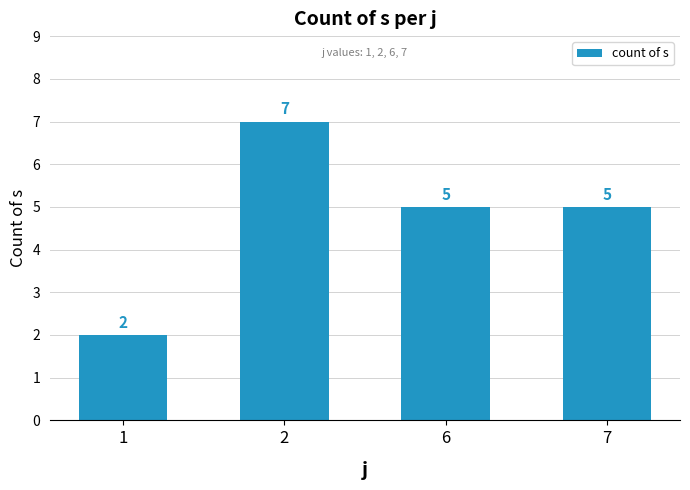

Reading left to right, transcribe all the data shown in this chart.

2	7	5	5